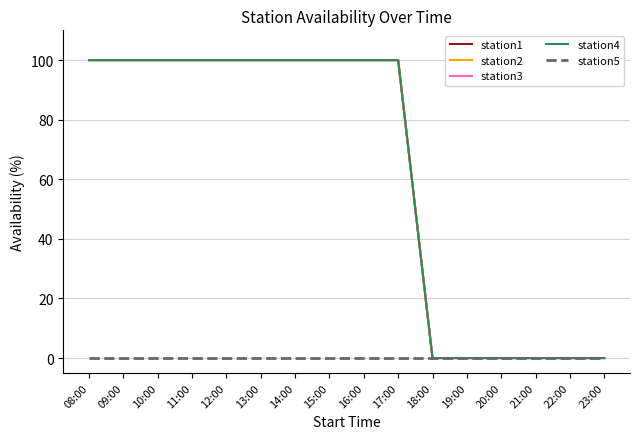

True or false: station4 has more than 2 interior local peaks.

False